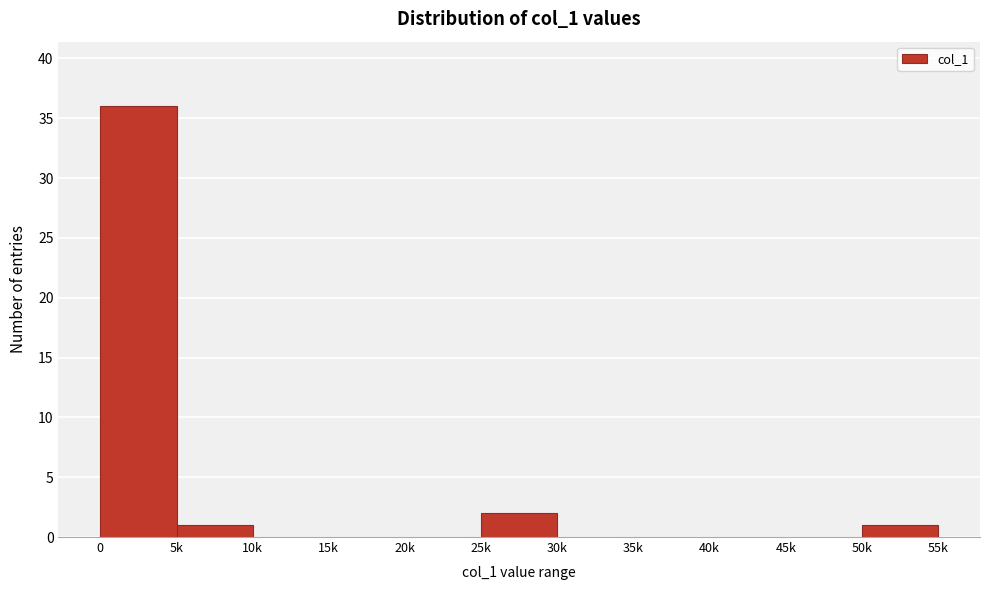

Reading left to right, list all the values displayed in this chart.

0=36	5k=1	10k=0	15k=0	20k=0	25k=2	30k=0	35k=0	40k=0	45k=0	50k=1